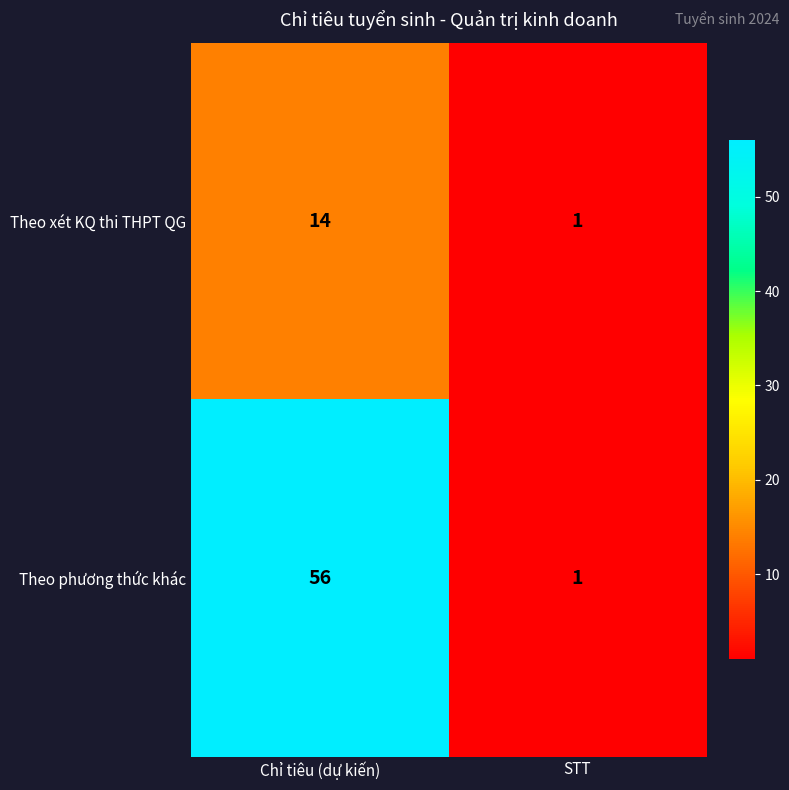

Which label corresponds to the smallest value in the chart?

STT